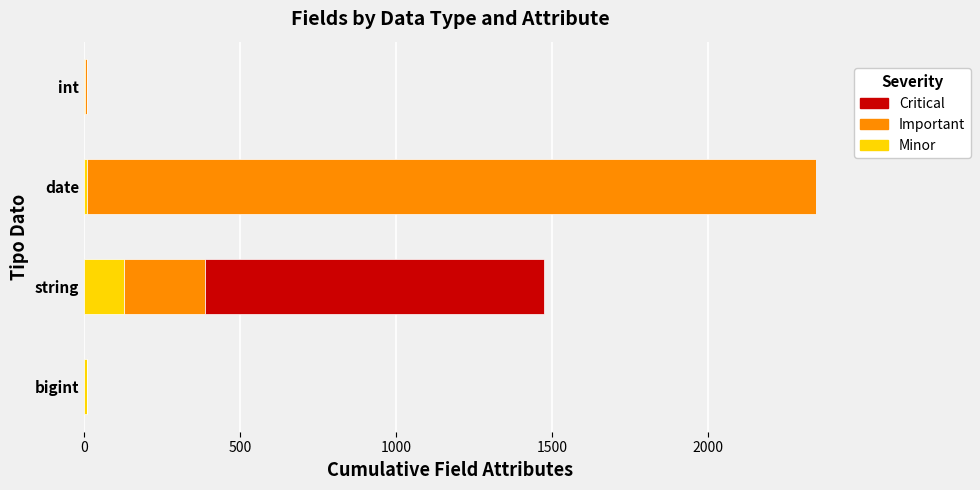

What is the maximum value for Minor?

128